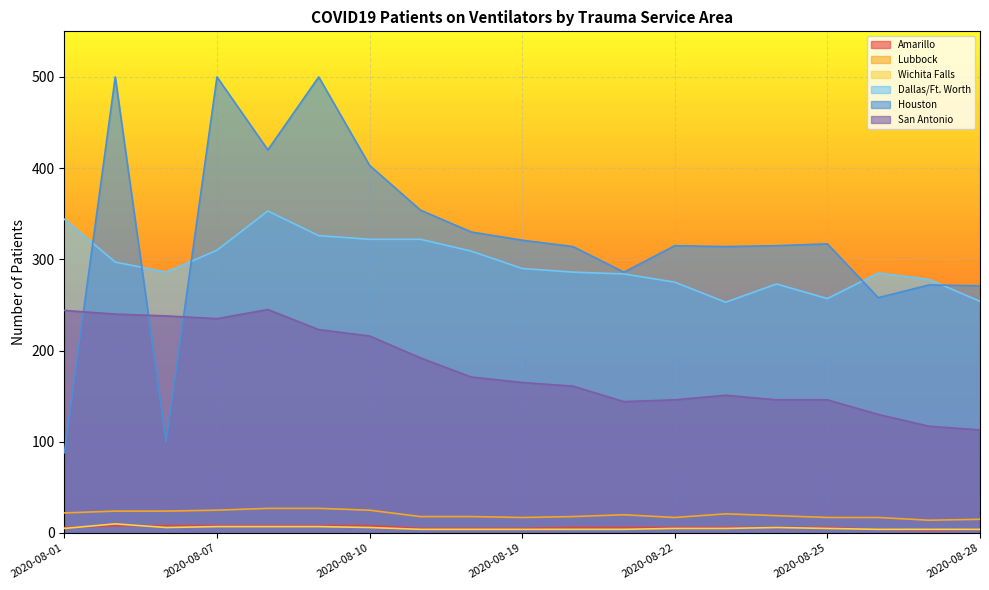

True or false: Amarillo and San Antonio cross at least once.

False